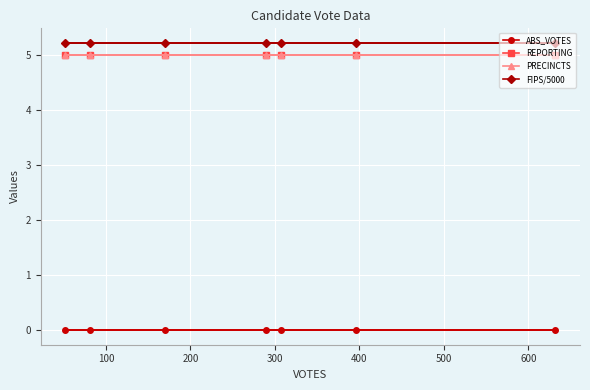

At 400, list the series in order from smallest to largest.

ABS_VOTES, REPORTING, PRECINCTS, FIPS/5000